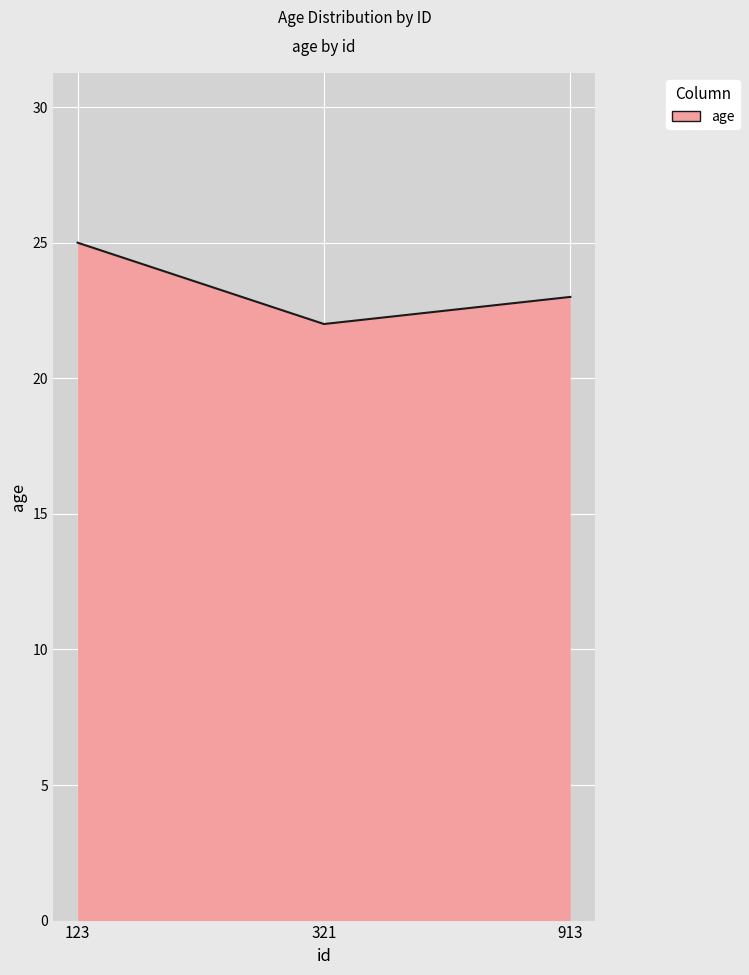

What is the sum of the values at 321 and 913?

45